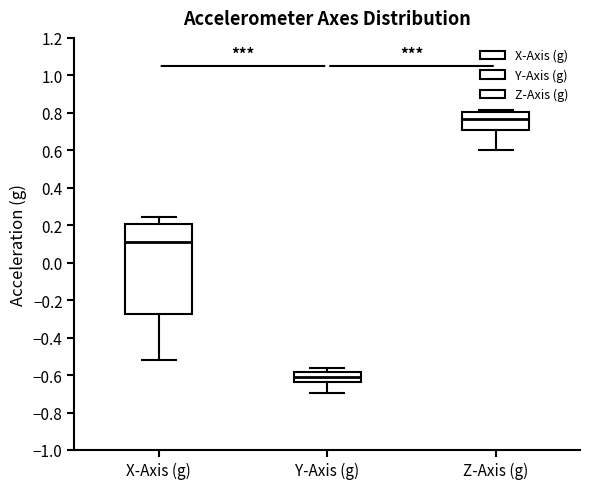

Which box has the lowest median line?

Y-Axis (g)